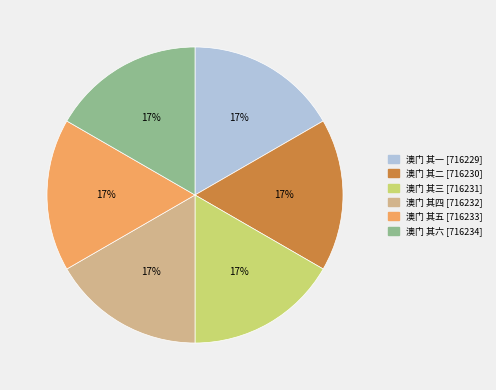

To the nearest percent, what portion does 澳门 其三 represent?

17%